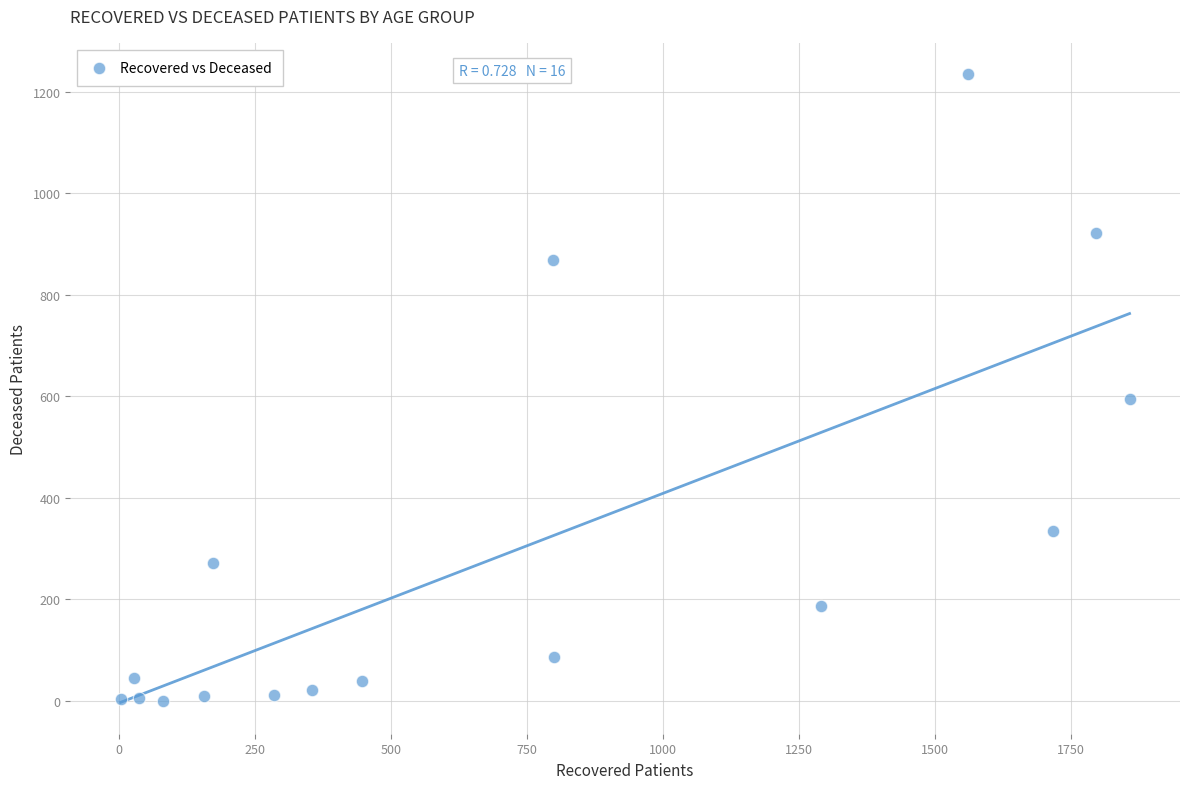

What Y value in the scatter plot is closest to 617?

595